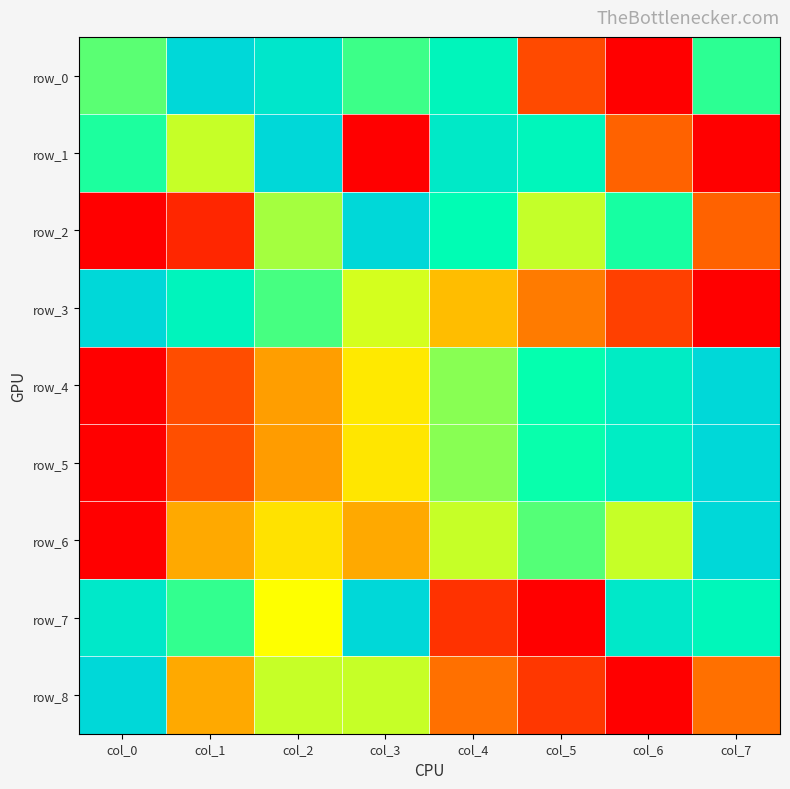

Which series changed the most between col_4 and col_7?

row_1